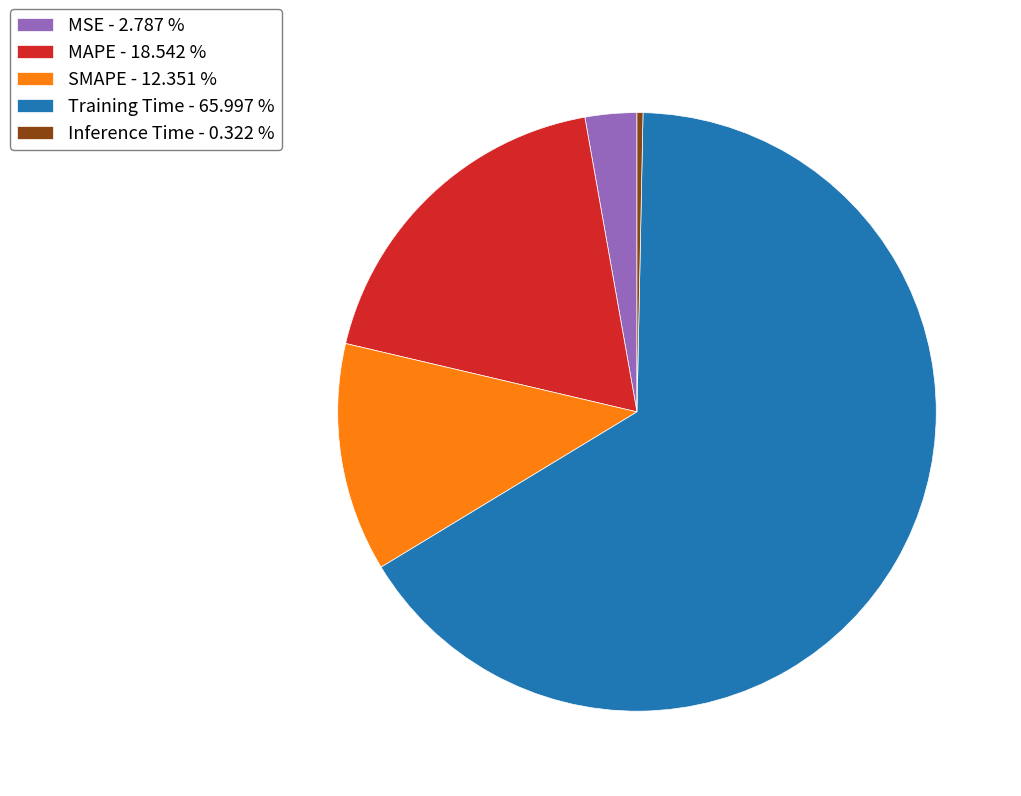

Which slice is the largest?

Training Time